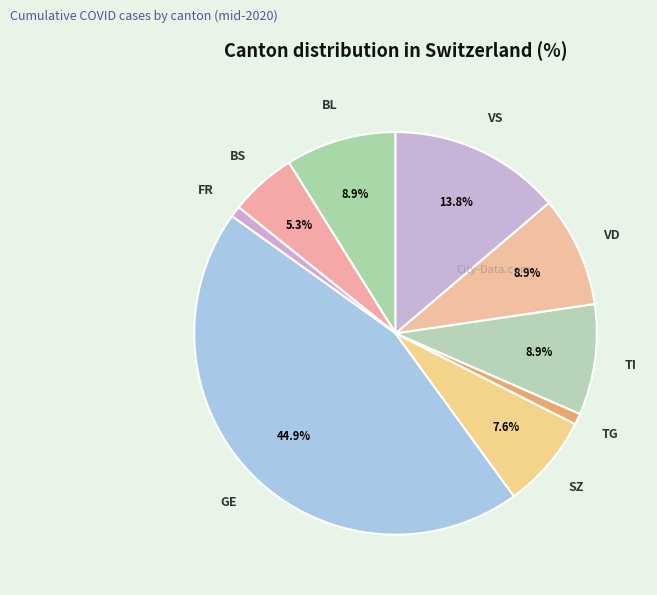

To the nearest percent, what percentage of the pie is BL?

9%